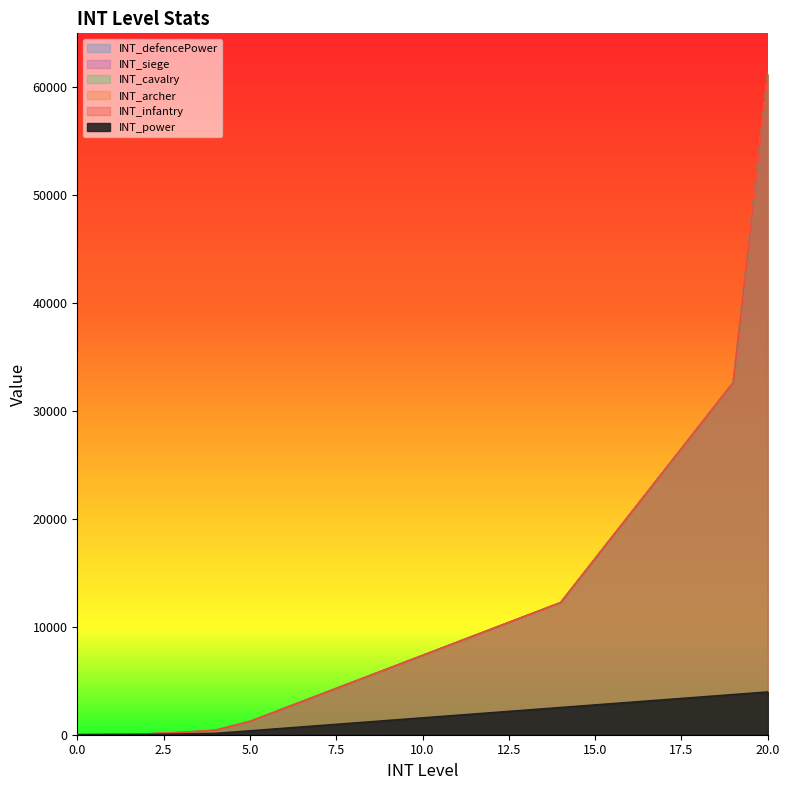

What are all the series names shown in the legend?

INT_power, INT_infantry, INT_archer, INT_cavalry, INT_siege, INT_defencePower